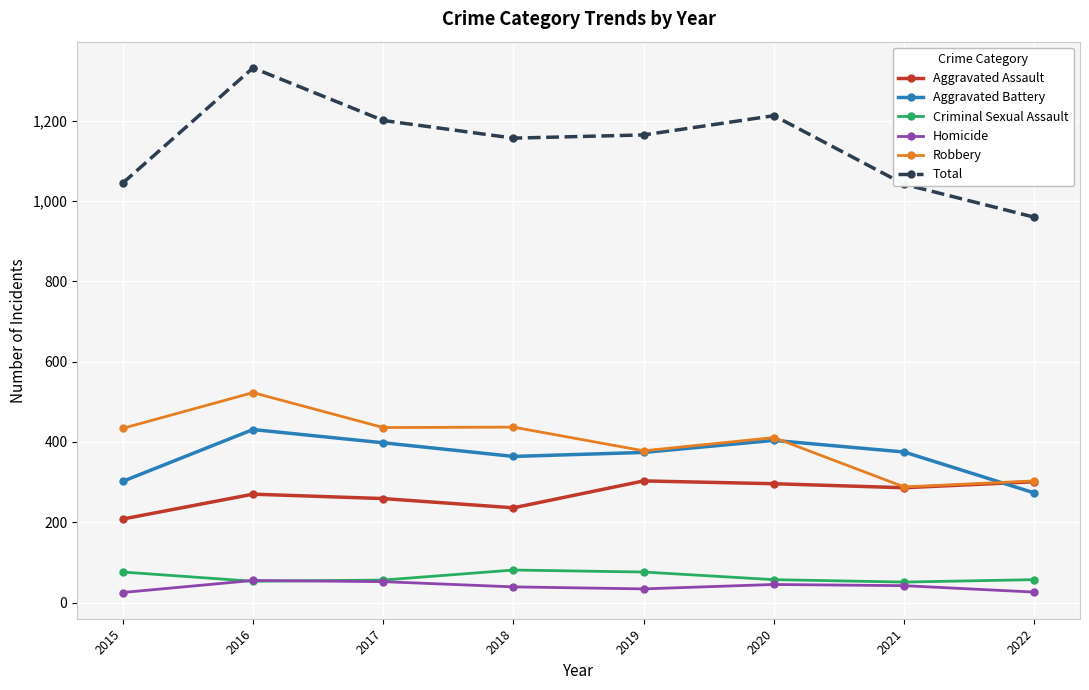

Where is Aggravated Assault nearest to the value 255?

2017